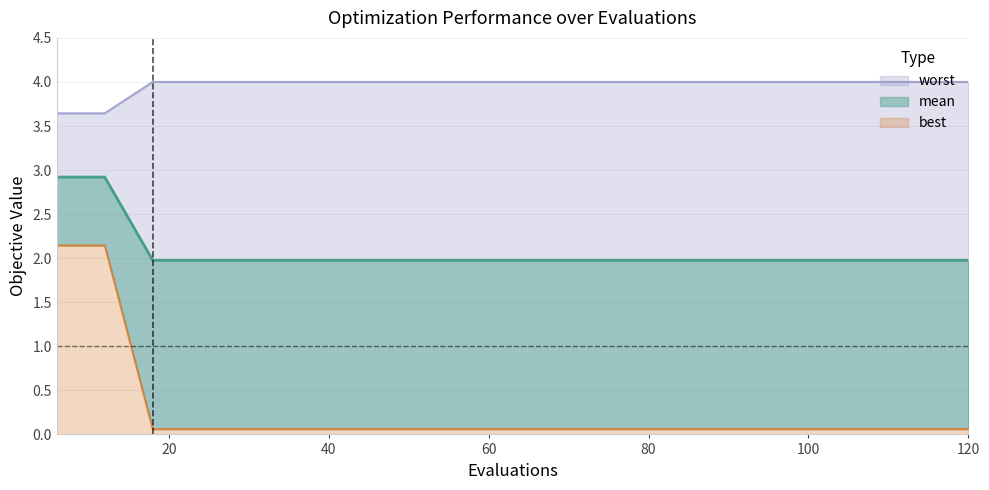

Count the number of data series in this chart.

3